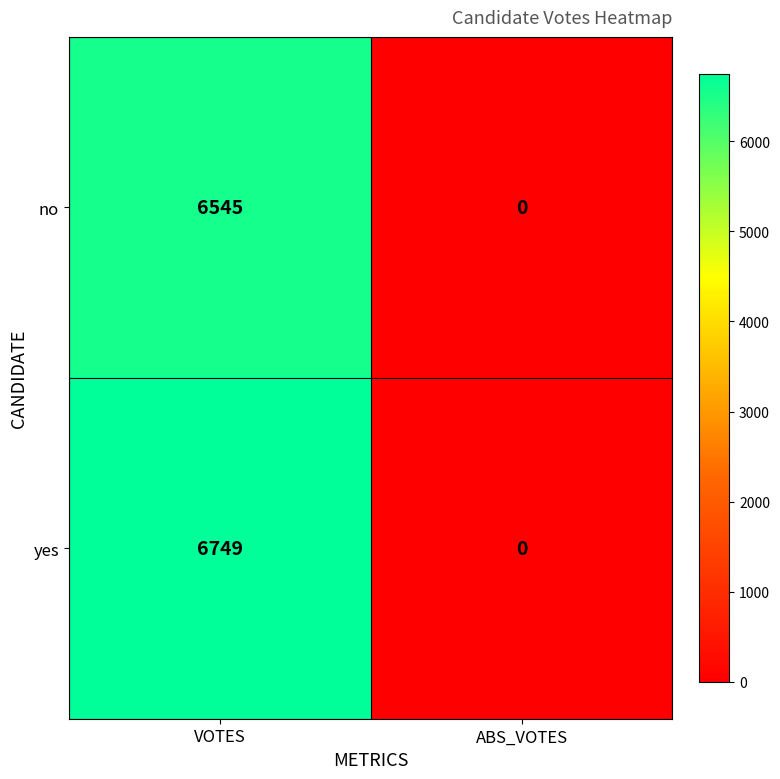

The value of no at ABS_VOTES is 4413. True or false?

False